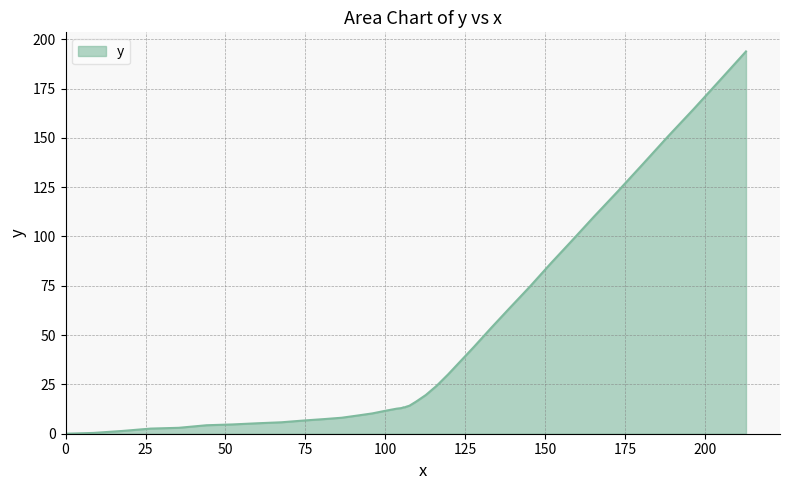

What is the difference between the maximum and minimum values?

193.8